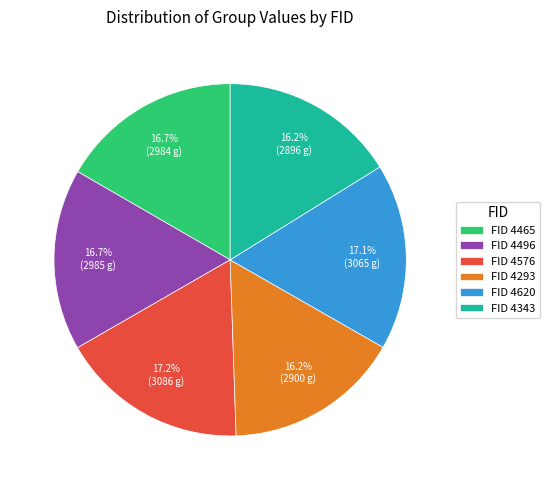

What is the total percentage of FID 4496 and FID 4620?

33.8%